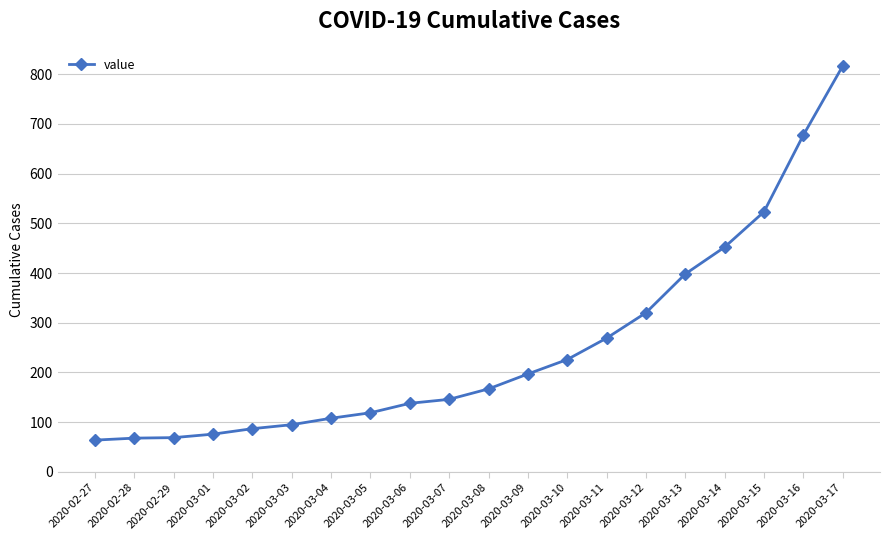

What is the maximum value shown in the chart?

816